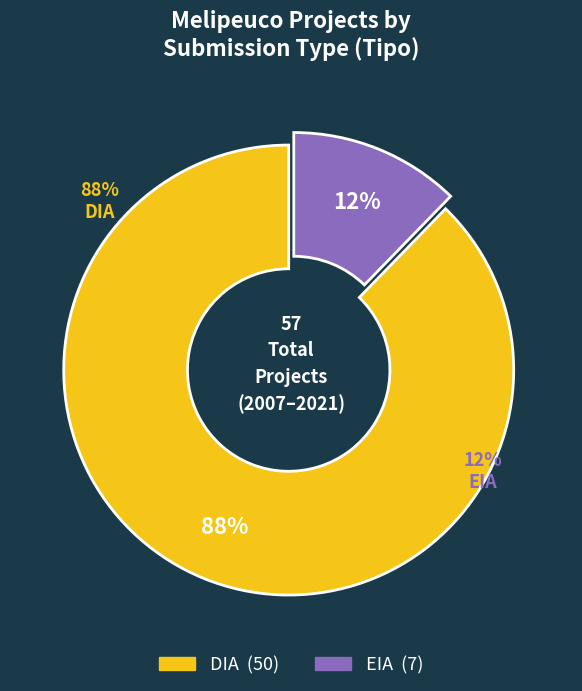

Is it true that EIA is 12% of the pie?

True